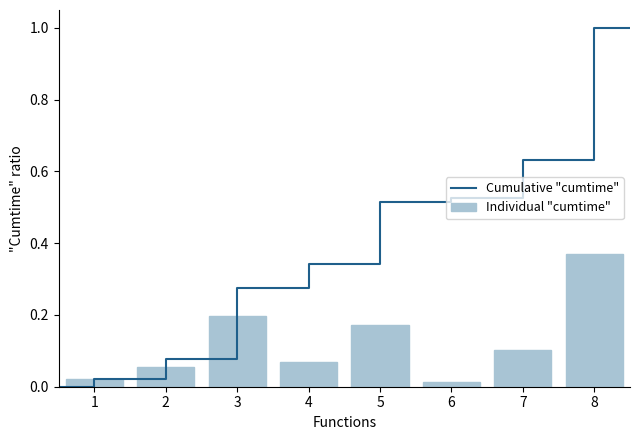

Is it true that Individual "cumtime" equals 0.1 at 3?

False